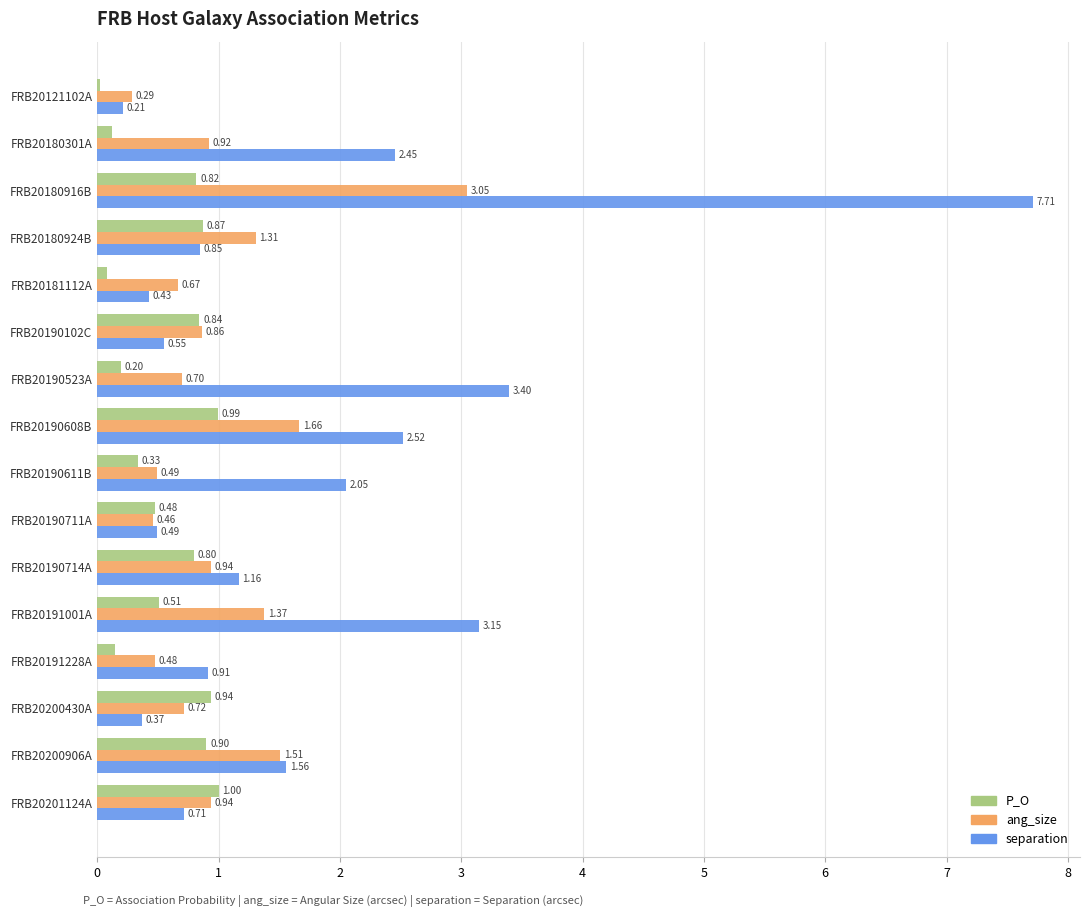

At FRB20190608B, list the series in order from largest to smallest.

separation, ang_size, P_O